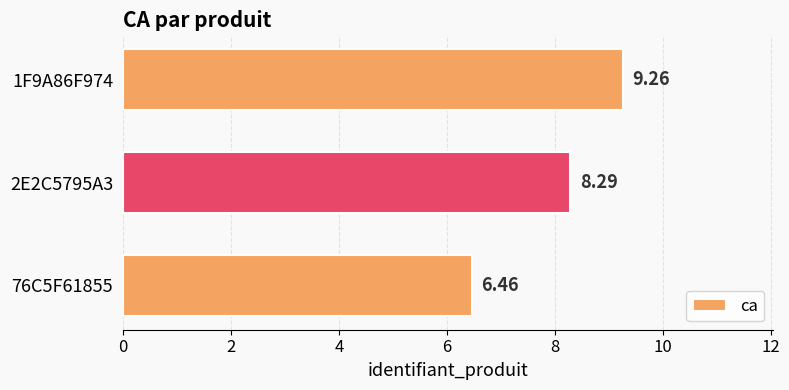

Rank the categories by value from highest to lowest.

1F9A86F974, 2E2C5795A3, 76C5F61855